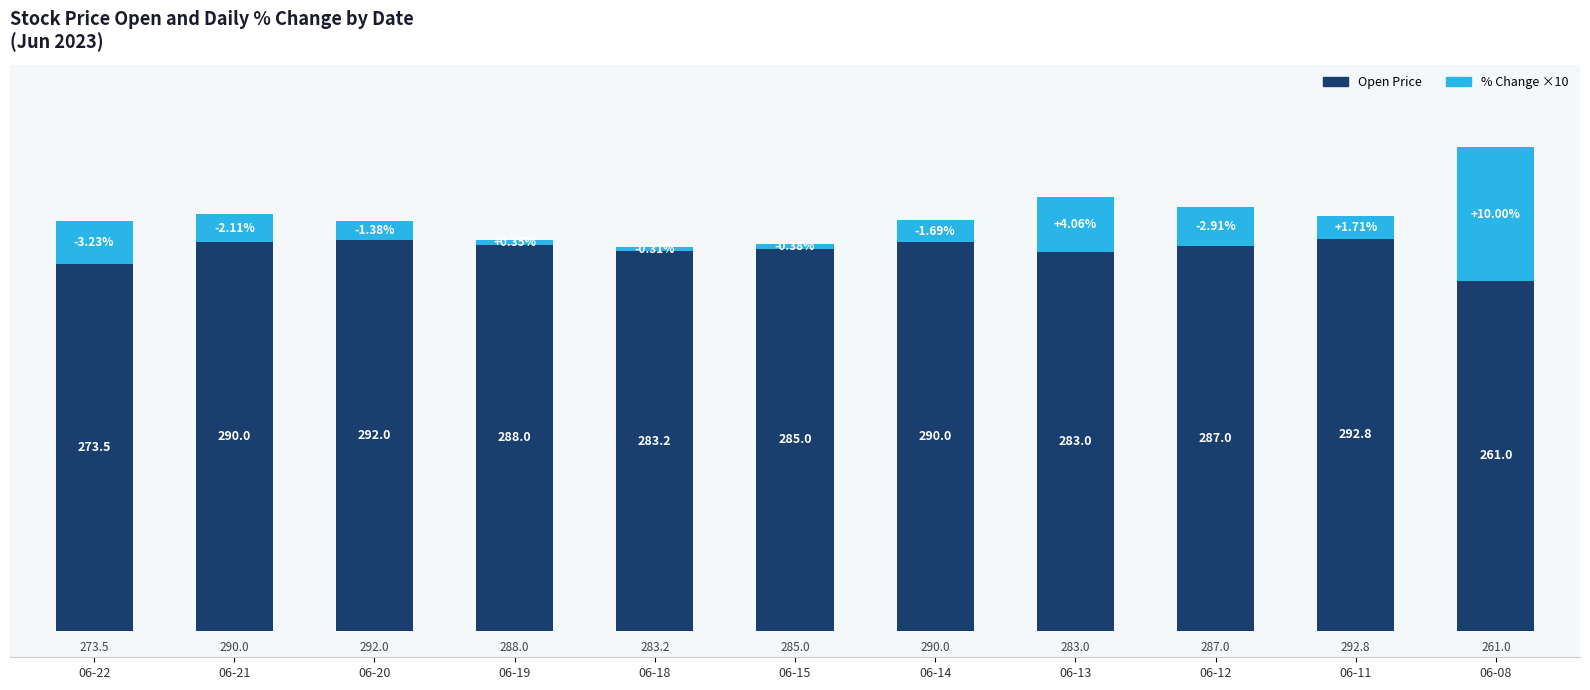

What is the difference between the maximum and minimum values in the Open Price series?

31.8